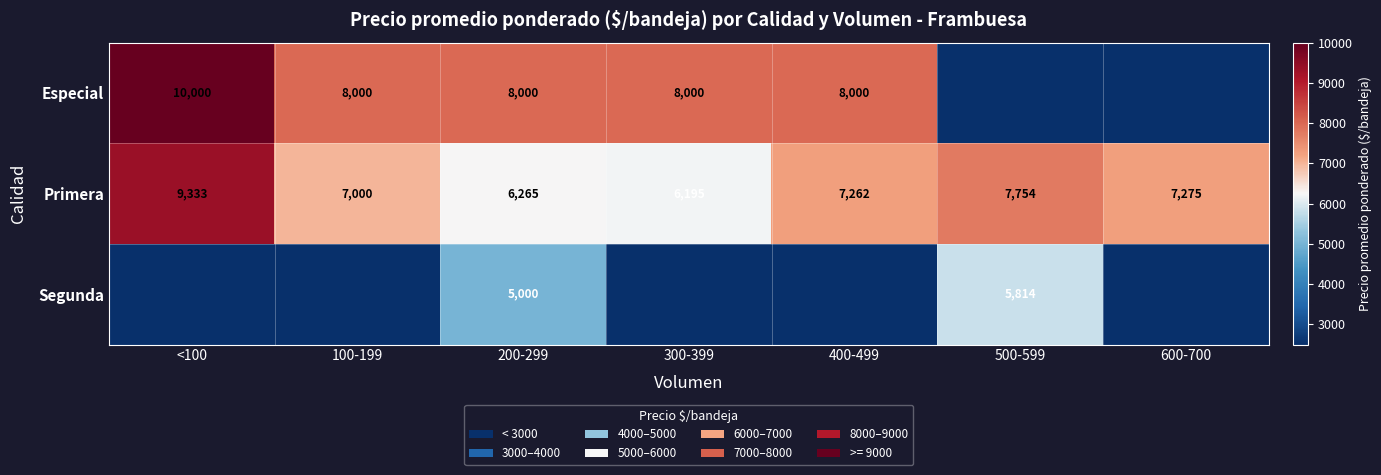

Is it true that Segunda equals 5814 at 500-599?

True